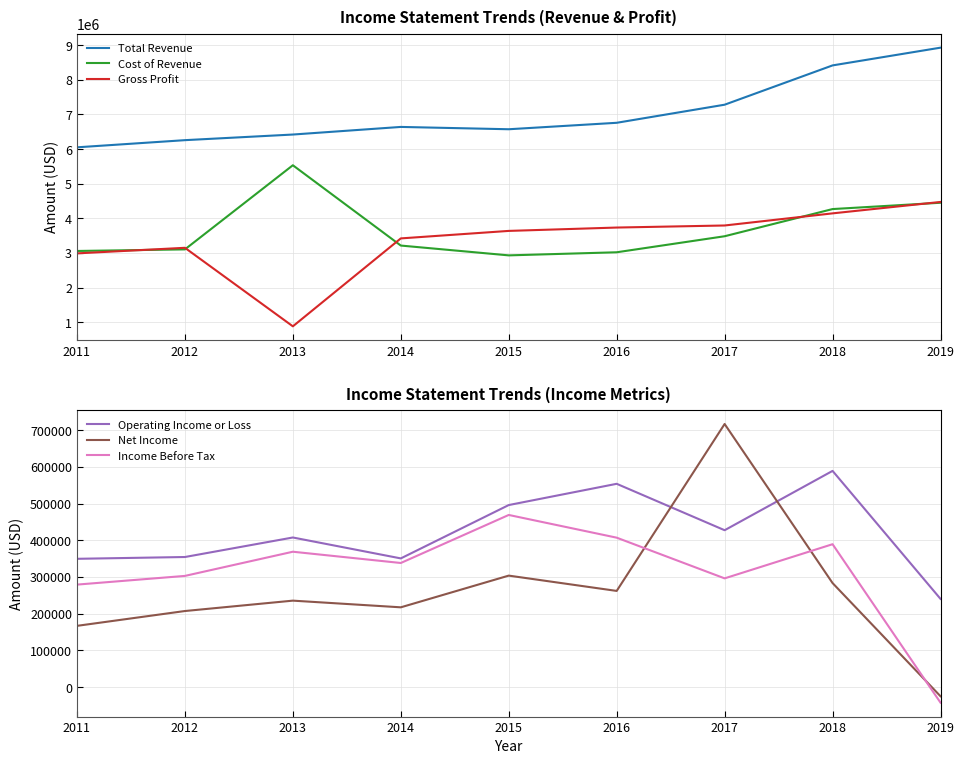

What is the value of the Cost of Revenue point at the 2nd from the left?

3105600